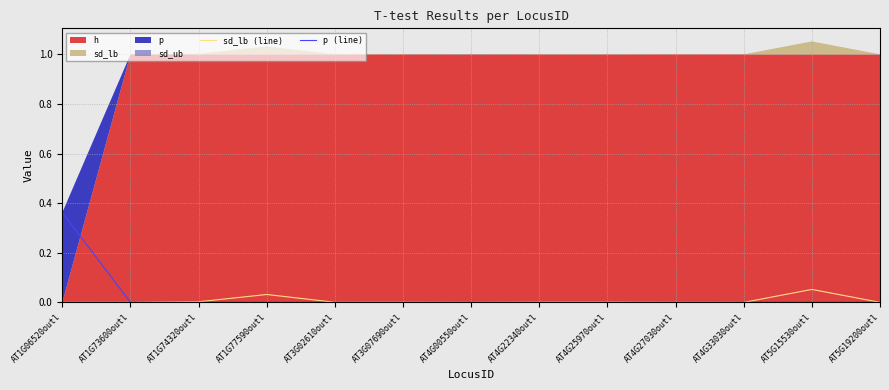

The p (line) series shows 0.0 at AT4G33030outl. True or false?

True